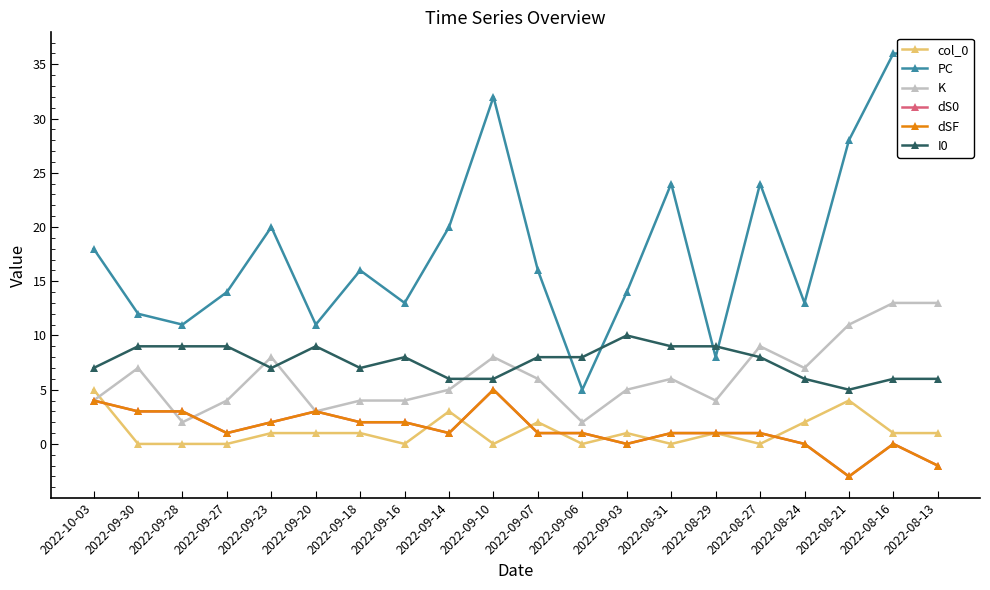

In PC, how many points are higher than both neighbors (excluding endpoints)?

5